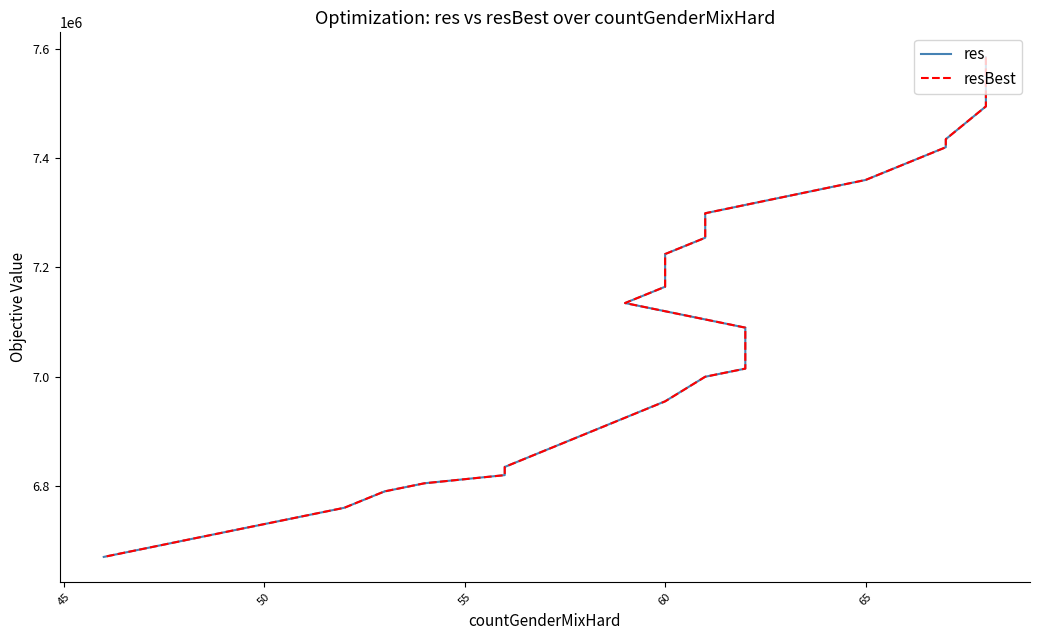

Does the chart have visible grid lines?

No